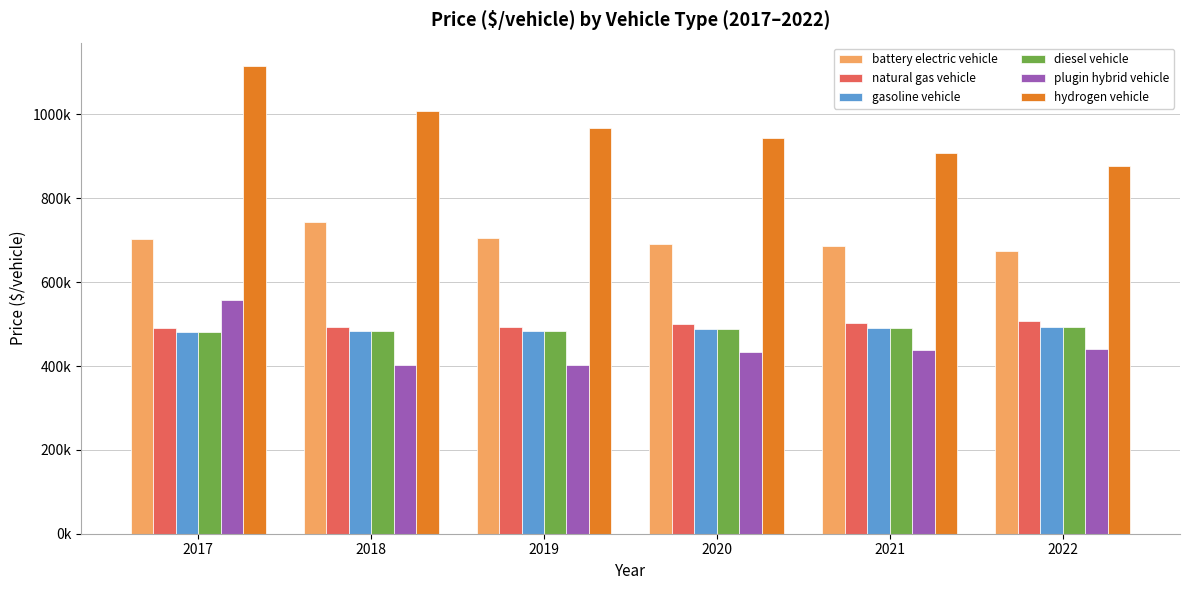

Reading right to left, transcribe all the data shown in this chart.

battery electric vehicle: 674365.2	686522.5	692036.0	704882.4	744597.3	703780.0
natural gas vehicle: 506994.9	503566.3	499362.5	492070.6	492070.6	489601.9
gasoline vehicle: 492178.1	490387.3	487396.7	483317.4	483317.4	480637.4
diesel vehicle: 492178.1	490387.3	487396.7	483317.4	483317.4	480637.4
plugin hybrid vehicle: 440501.1	437201.6	434614.0	403566.0	403566.0	558290.1
hydrogen vehicle: 877365.8	908134.3	942924.5	968811.6	1008093.5	1115442.7